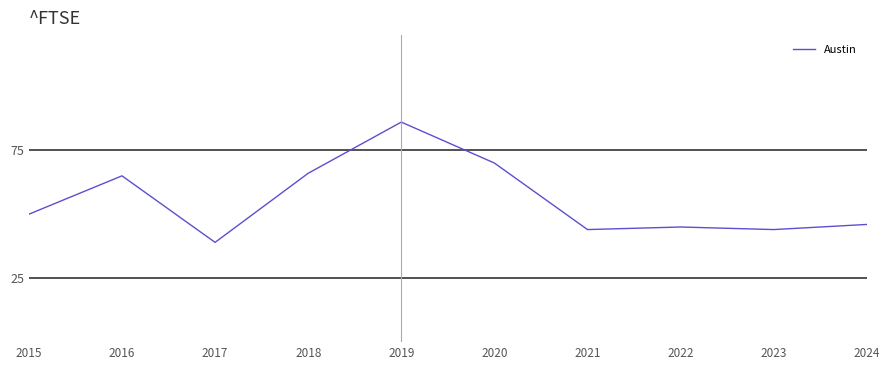

What is the sum of all values?

555